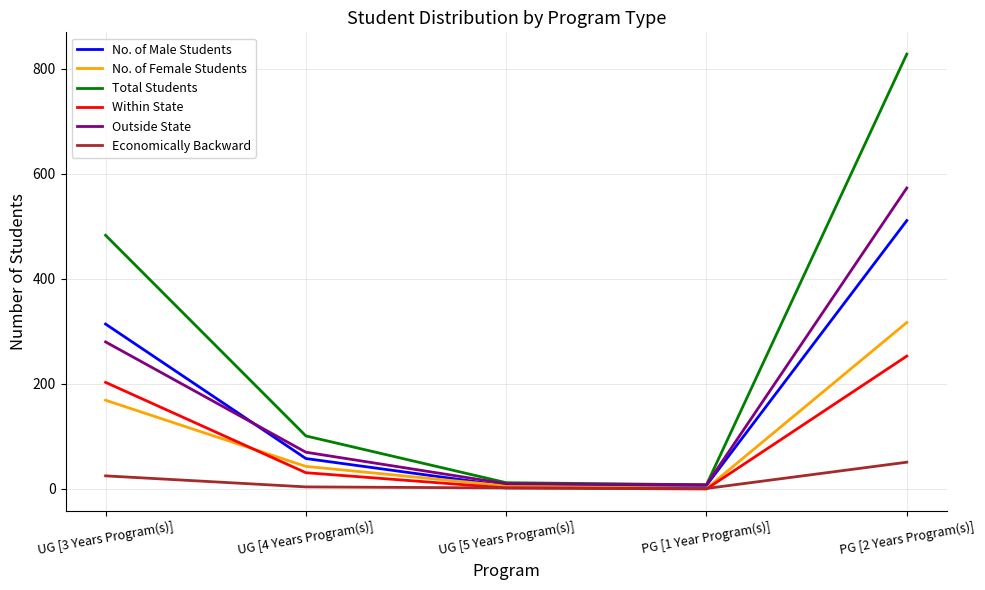

Which series has the largest total across all categories?

Total Students